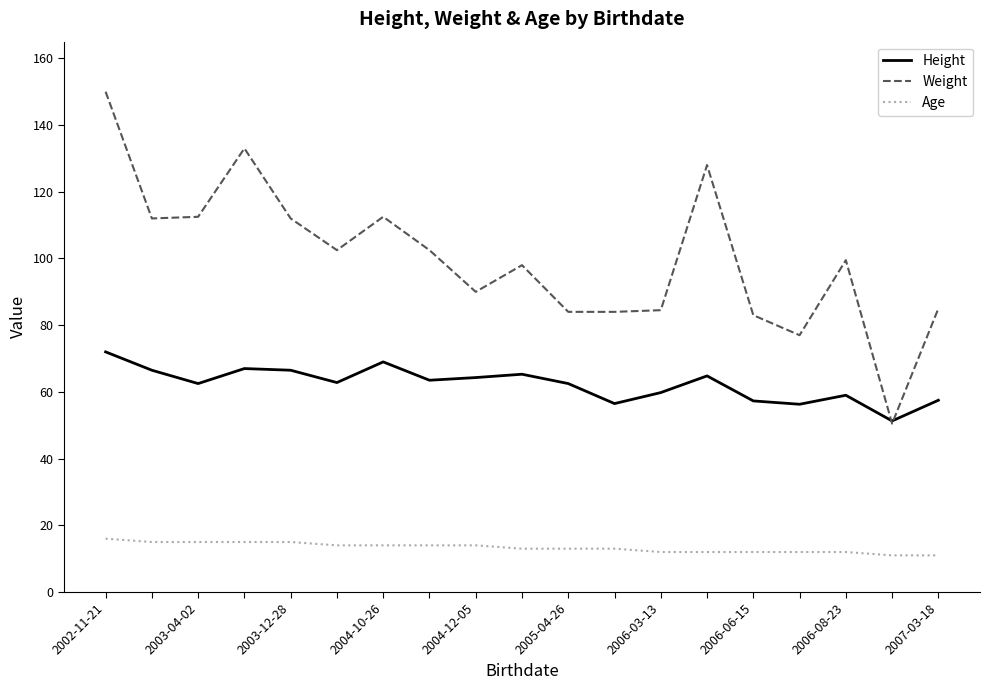

Which series has the widest spread of values?

Weight